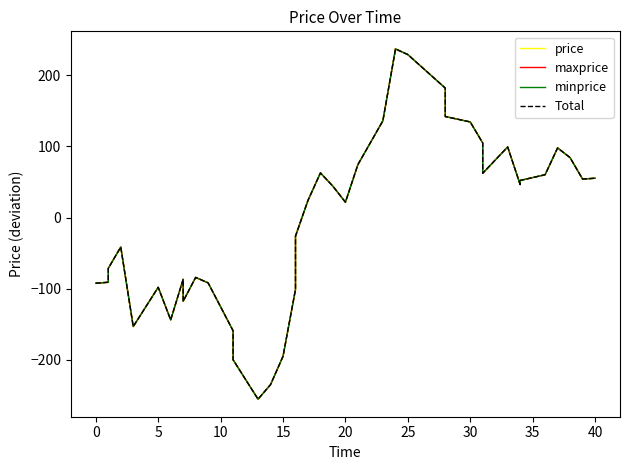

Reading left to right, extract all data points from this chart.

price: -92.2	-90.8	-71.3	-41.3	-153.0	-97.9	-143.7	-86.6	-117.5	-84.0	-91.7	-159.0	-199.7	-255.1	-234.6	-194.9	-100.9	-26.0	24.2	62.8	44.0	21.7	74.5	135.9	235.5	237.1	229.0	182.0	142.0	134.4	104.9	62.3	99.3	46.5	52.2	60.3	97.9	84.3	54.2	55.3
maxprice: -92.2	-90.8	-71.3	-41.3	-153.0	-97.9	-143.7	-86.6	-117.5	-84.0	-91.7	-159.0	-199.7	-255.1	-234.6	-194.9	-100.9	-26.0	24.2	62.8	44.0	21.7	74.5	135.9	235.5	237.1	229.0	182.0	142.0	134.4	104.9	62.3	99.3	46.5	52.2	60.3	97.9	84.3	54.2	55.3
minprice: -92.2	-90.8	-71.3	-41.3	-153.0	-97.9	-143.7	-86.6	-117.5	-84.0	-91.7	-159.0	-199.7	-255.1	-234.6	-194.9	-100.9	-26.0	24.2	62.8	44.0	21.7	74.5	135.9	235.5	237.1	229.0	182.0	142.0	134.4	104.9	62.3	99.3	46.5	52.2	60.3	97.9	84.3	54.2	55.3
Total: -92.2	-90.8	-71.3	-41.3	-153.0	-97.9	-143.7	-86.6	-117.5	-84.0	-91.7	-159.0	-199.7	-255.1	-234.6	-194.9	-100.9	-26.0	24.2	62.8	44.0	21.7	74.5	135.9	235.5	237.1	229.0	182.0	142.0	134.4	104.9	62.3	99.3	46.5	52.2	60.3	97.9	84.3	54.2	55.3